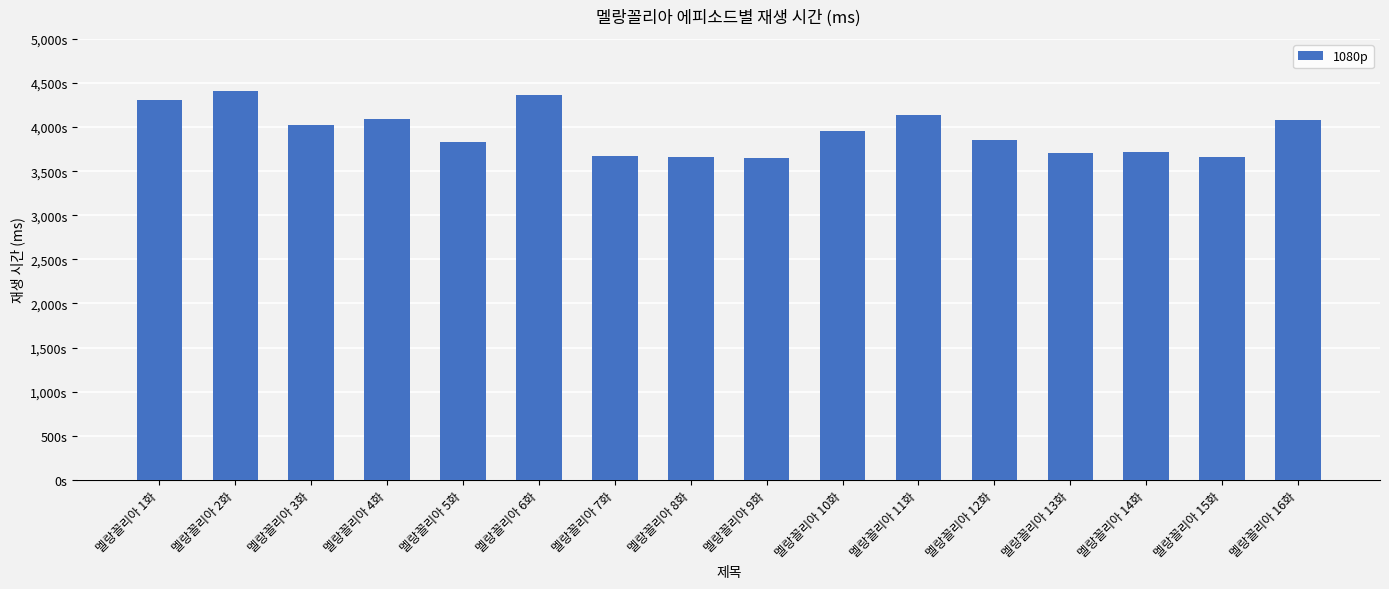

Approximately how many times larger is the value at 멜랑꼴리아 6화 compared to 멜랑꼴리아 4화?

1.1